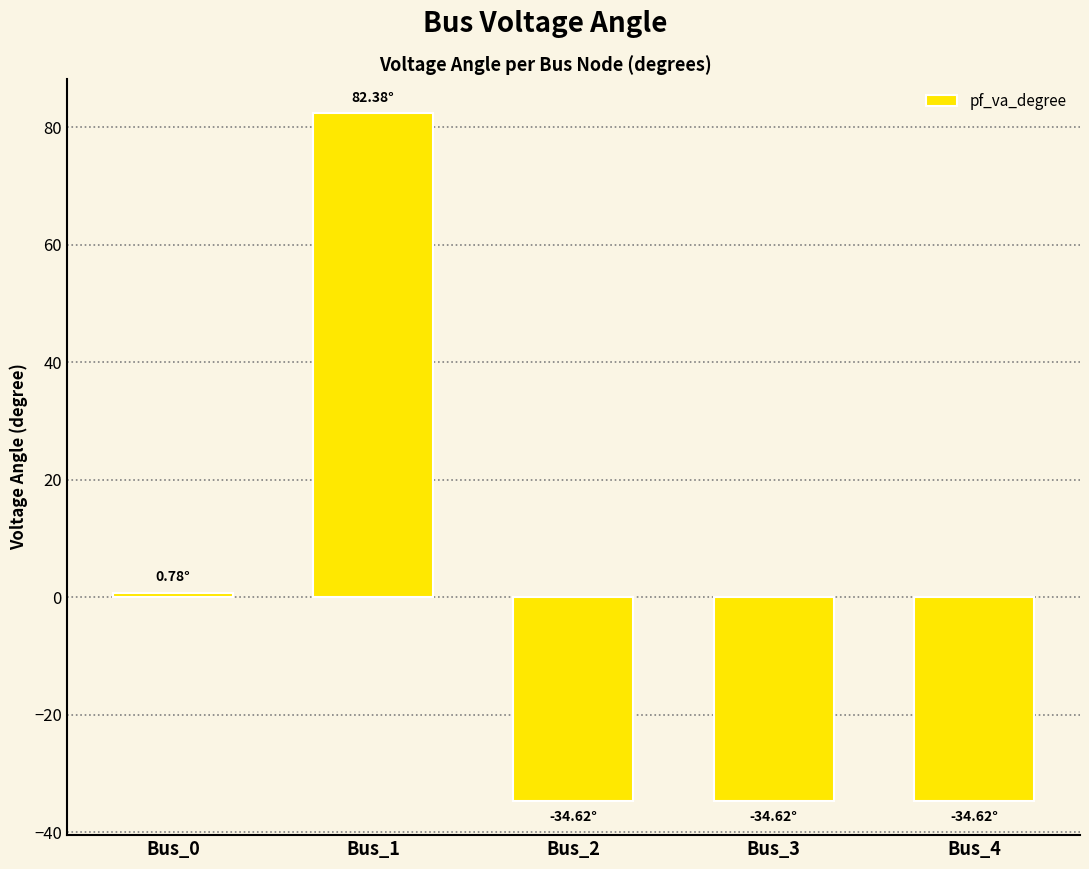

What is the sum of all values?

-20.7